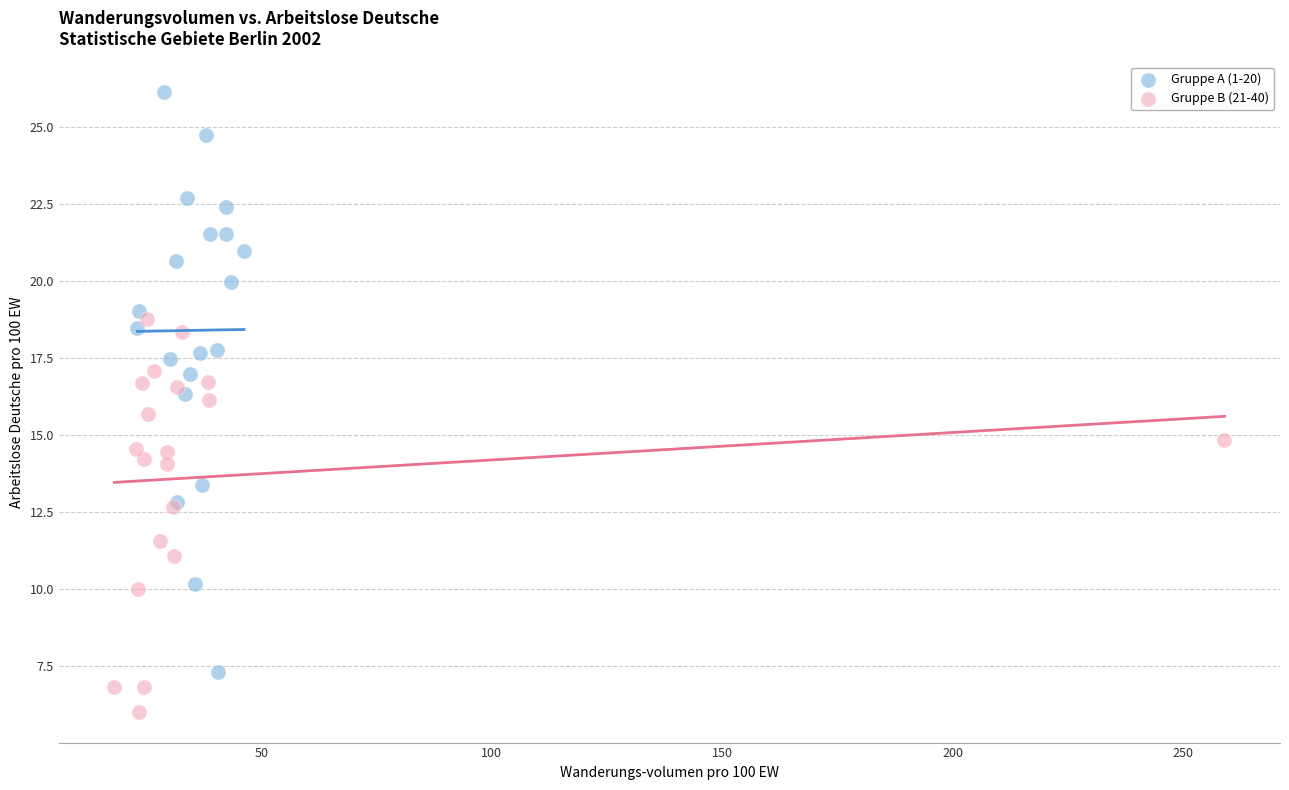

What are all the series names shown in the legend?

Gruppe A (1-20), Gruppe B (21-40)